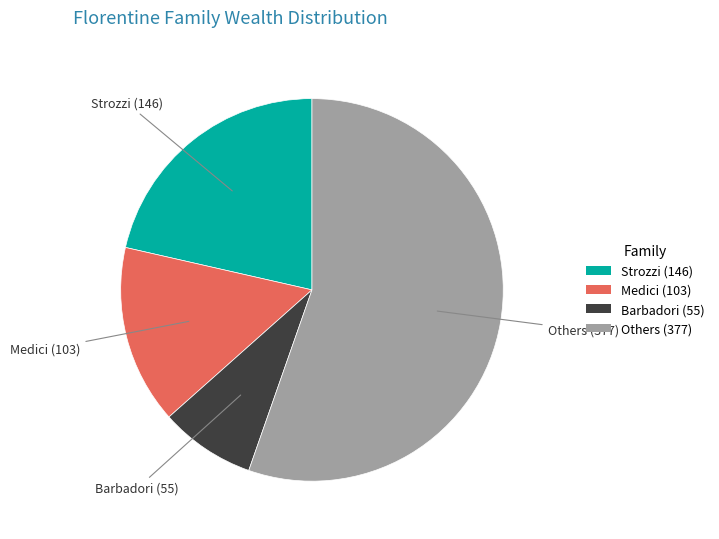

Is there a majority slice in this chart?

Yes